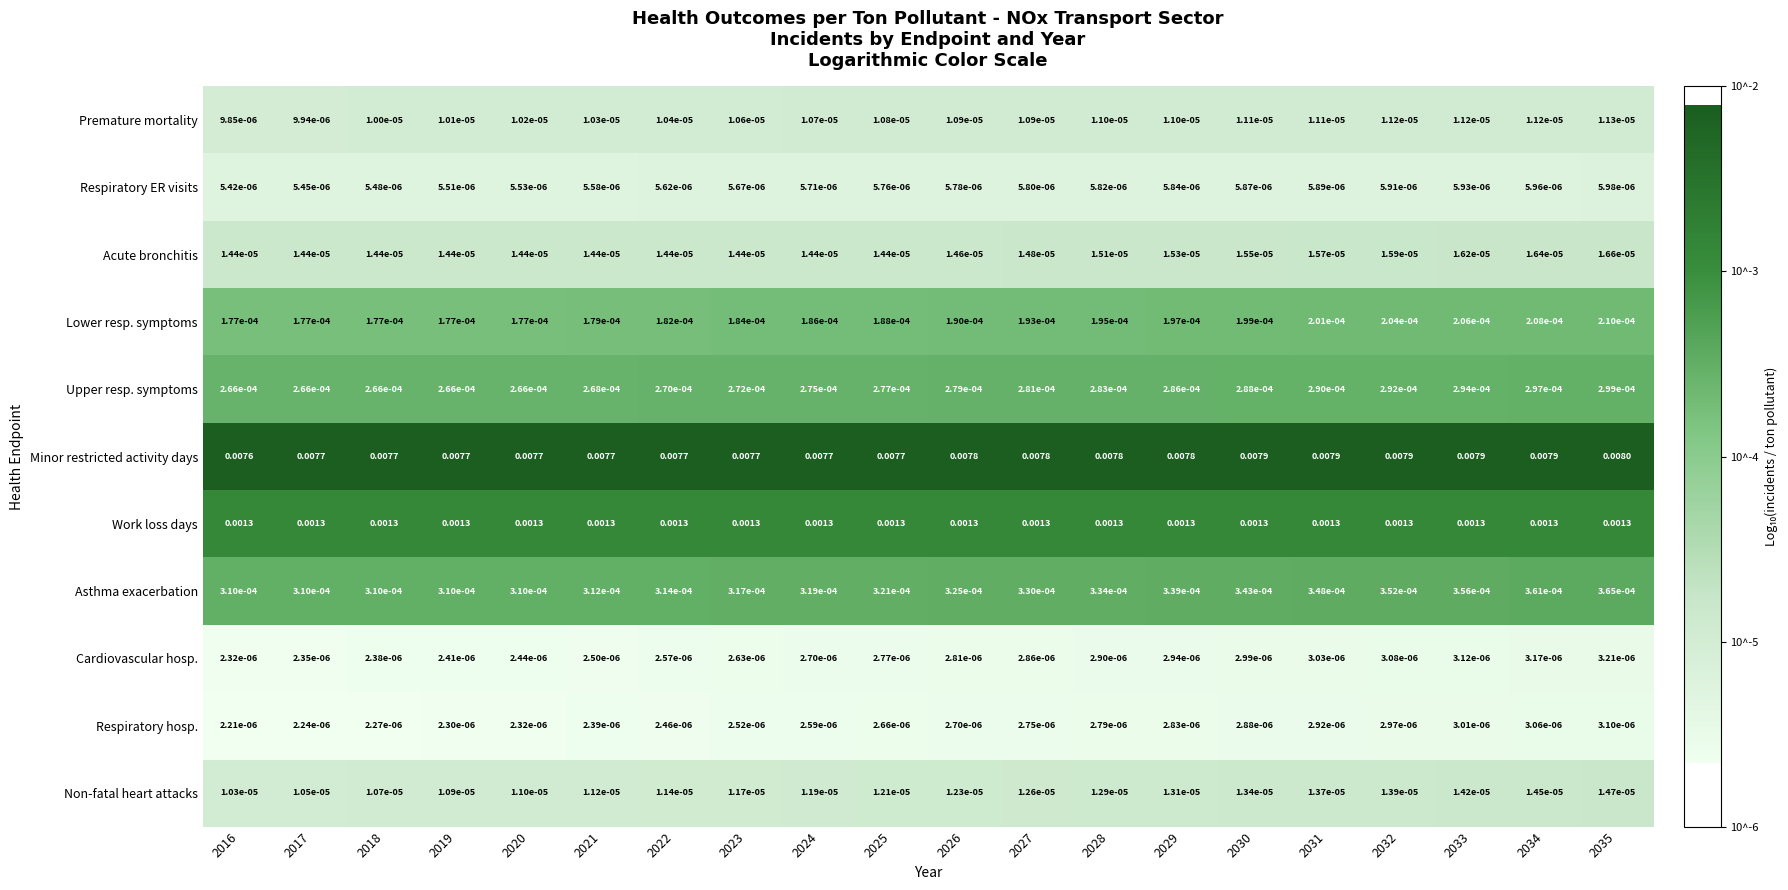

Is the value of Work loss days at 2032 greater than the value of Respiratory ER visits at 2021?

Yes